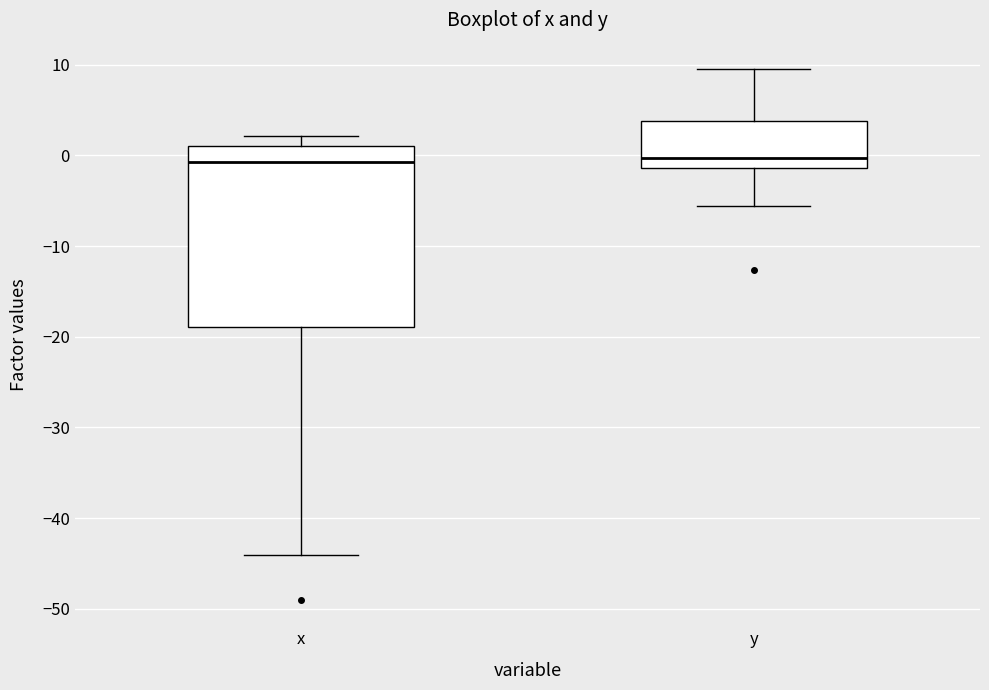

Which box is the tallest, from its lower edge to its upper edge?

x